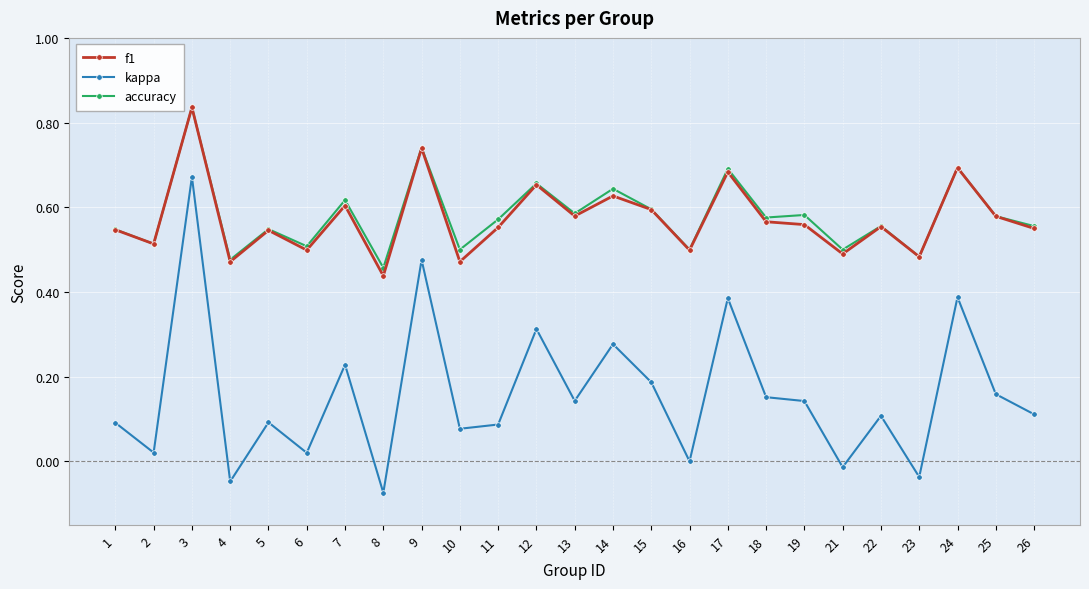

At which category does f1 reach its first local valley?

2